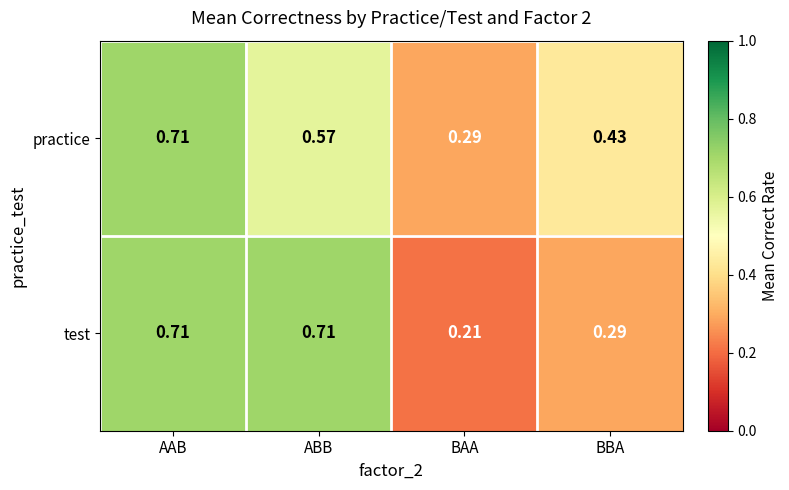

At which label is practice closest to 0?

BAA